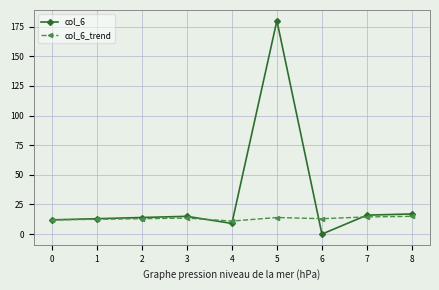

Rank the series by their maximum value, from lowest to highest.

col_6_trend, col_6